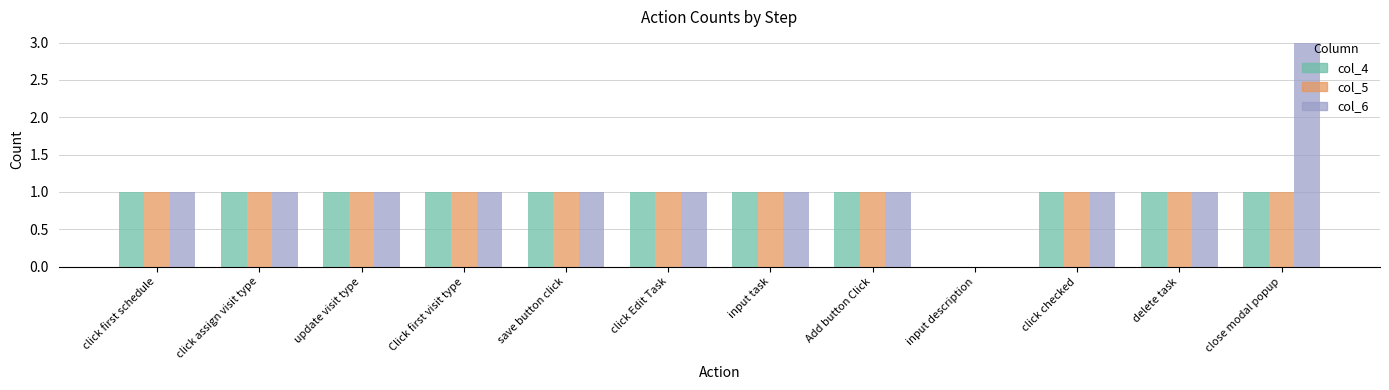

At which category does the chart reach its peak across all series?

close modal popup